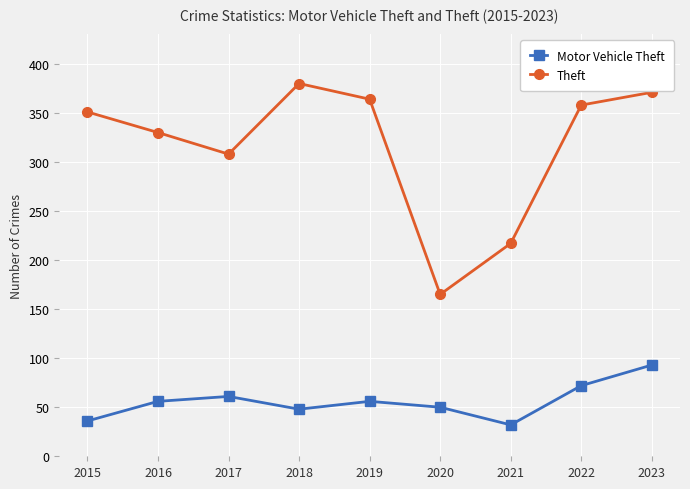

What is the difference between the maximum and minimum values in the Theft series?

215